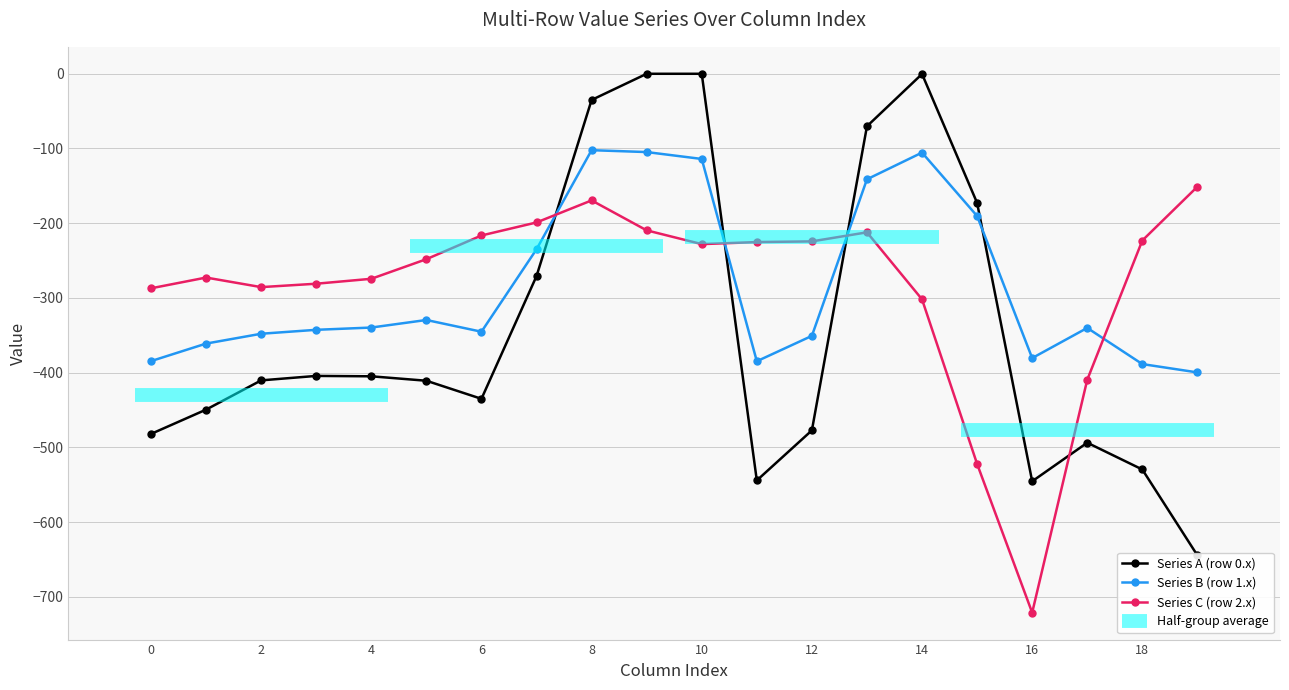

What is the spread (max minus min) of values at 11?

319.0